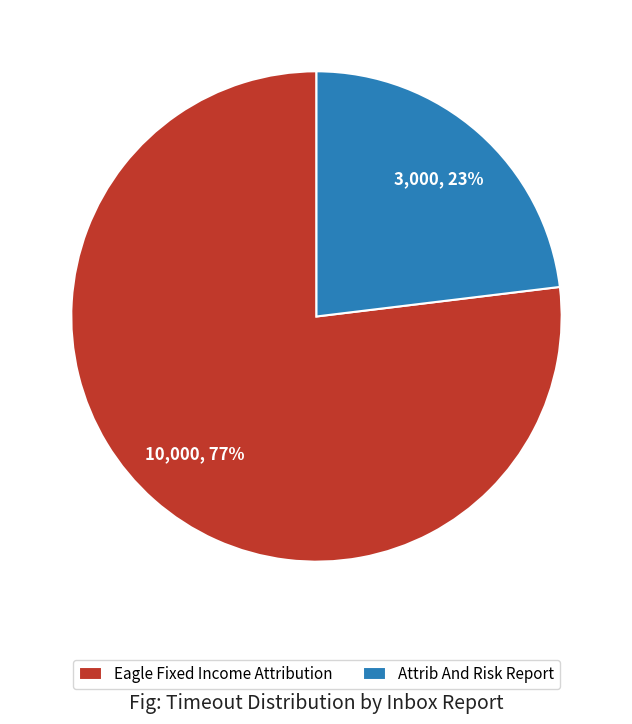

Is the sum of Eagle Fixed Income Attribution and Attrib And Risk Report greater than half?

Yes